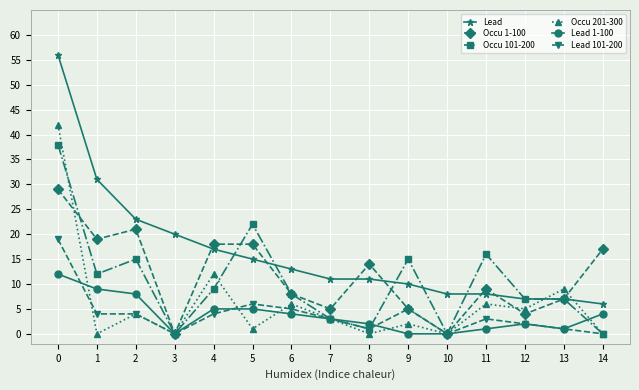

What is the value of the Lead 101-200 point at the 9th from the left?

1